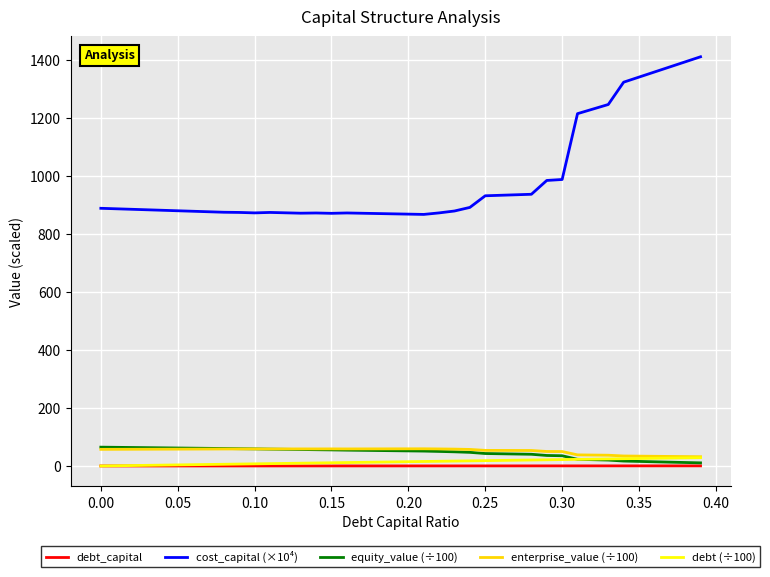

Which series has the largest total across all categories?

cost_capital (×10⁴)